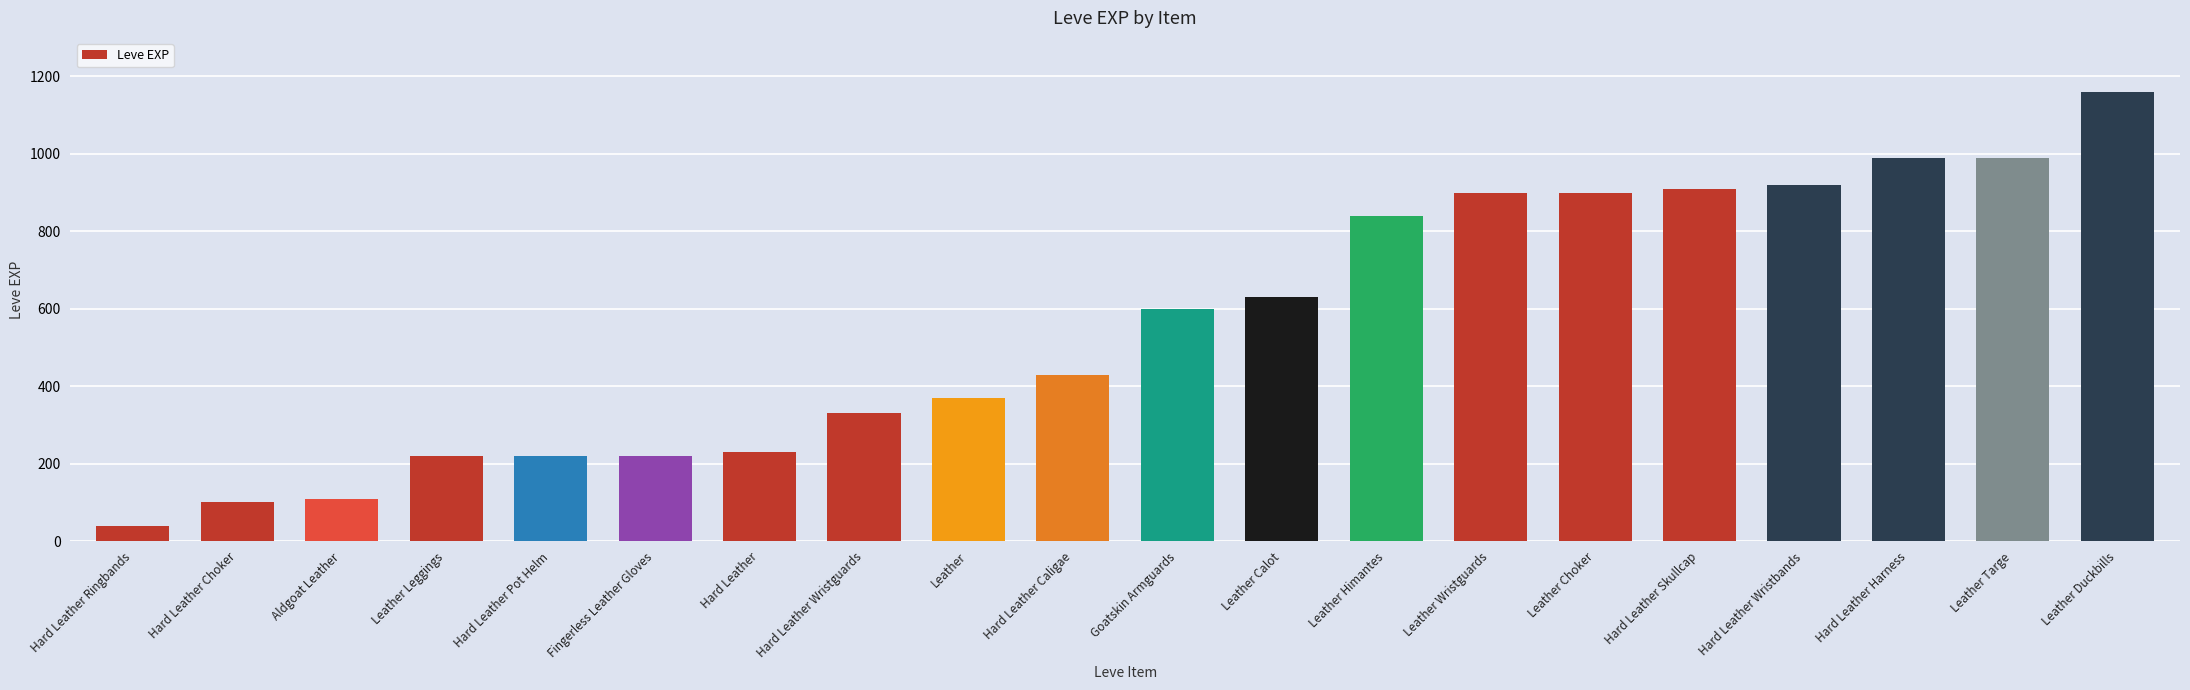

What position from the right is Leather Wristguards?

7